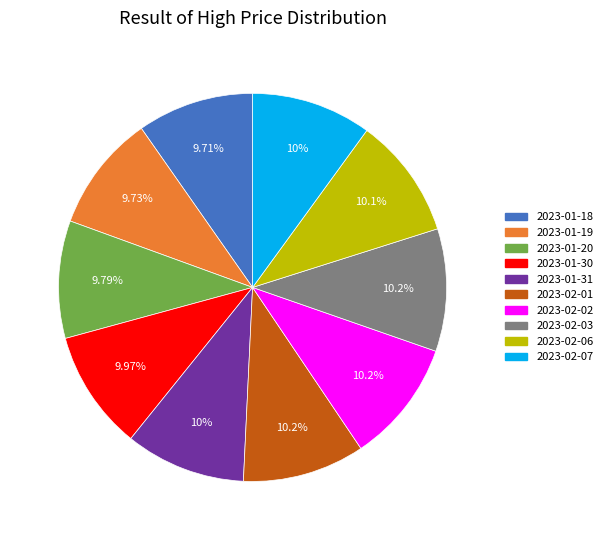

Count the number of slices in the pie.

10